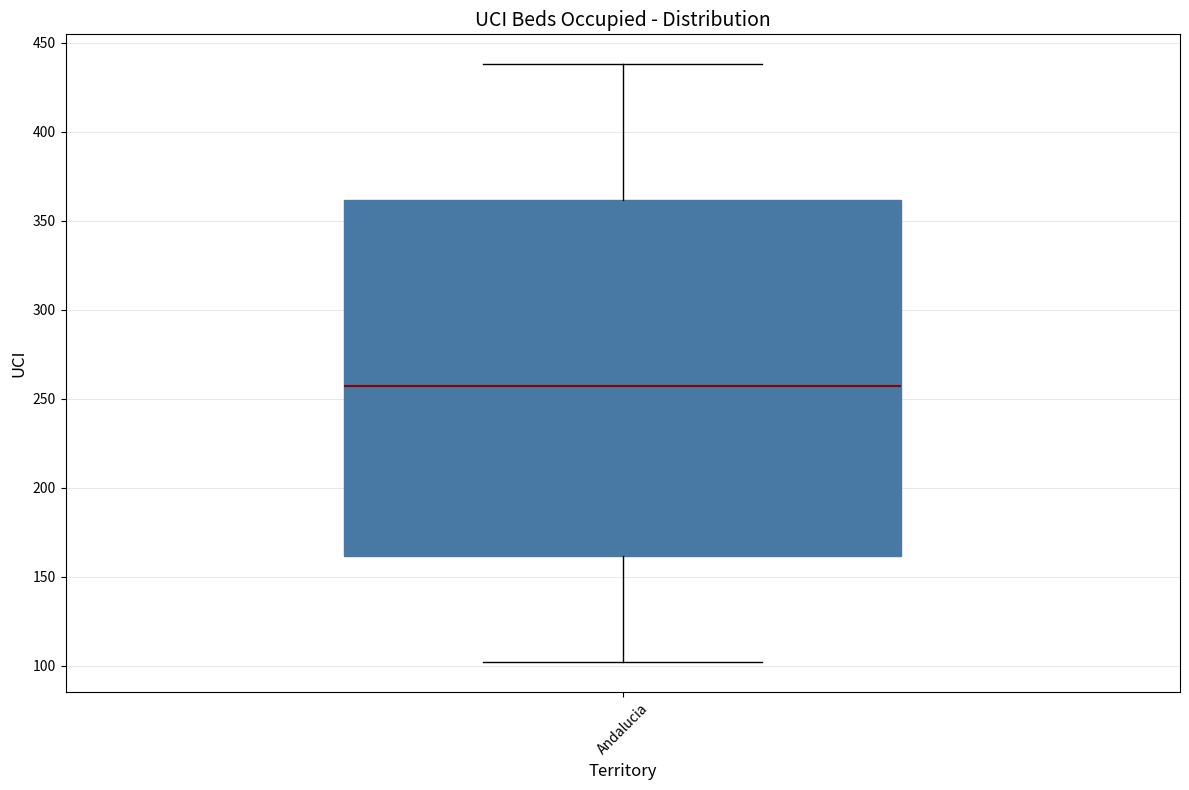

Where is the lower edge of the box for Andalucia on the y-axis? The values are not printed on the chart, so give them approximately, as read against the axis.

160